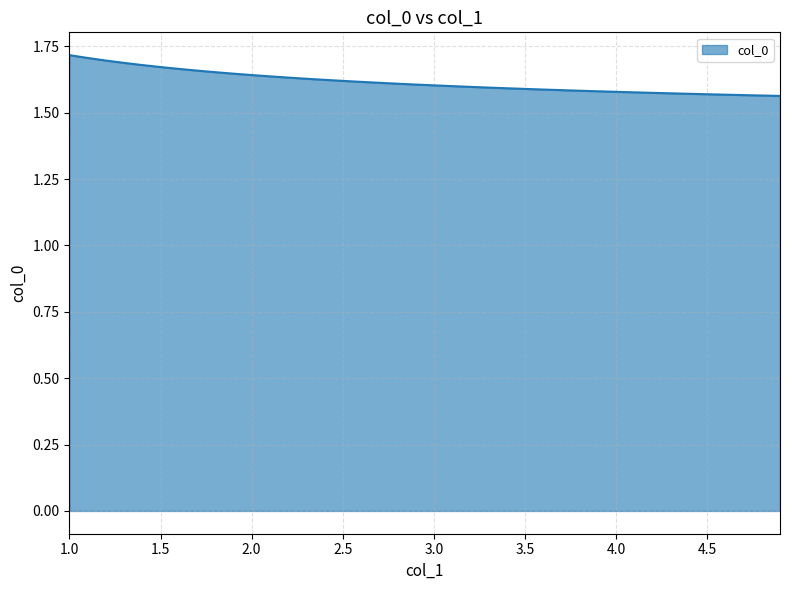

Reading left to right, list all the values displayed in this chart.

1.0=1.7	1.1=1.7	1.2=1.7	1.3=1.7	1.4=1.7	1.5=1.7	1.6=1.7	1.7=1.7	1.8=1.7	1.9=1.6	2.0=1.6	2.1=1.6	2.2=1.6	2.3=1.6	2.4=1.6	2.5=1.6	2.6=1.6	2.7=1.6	2.8=1.6	2.9=1.6	3.0=1.6	3.1=1.6	3.2=1.6	3.3=1.6	3.4=1.6	3.5=1.6	3.6=1.6	3.7=1.6	3.8=1.6	3.9=1.6	4.0=1.6	4.1=1.6	4.2=1.6	4.3=1.6	4.4=1.6	4.5=1.6	4.6=1.6	4.7=1.6	4.8=1.6	4.9=1.6